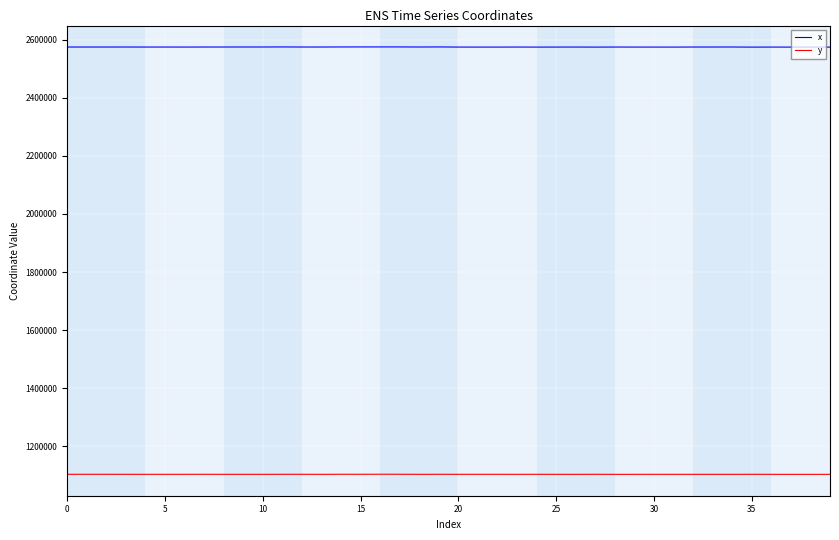

Rank the series by their average value, from highest to lowest.

x, y